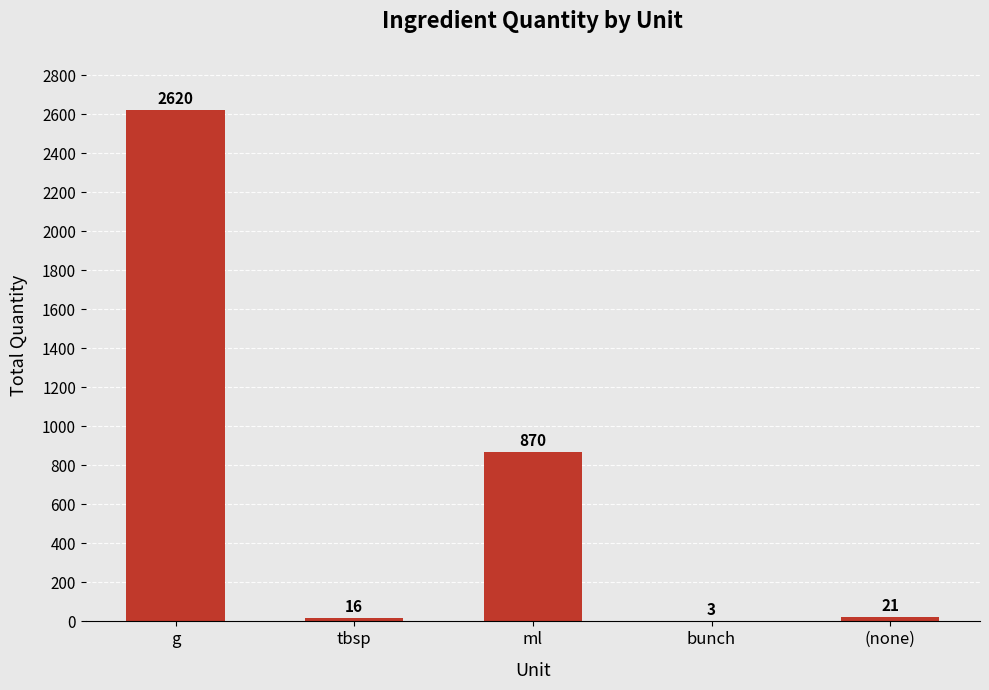

At which category does the chart reach its peak across all series?

g